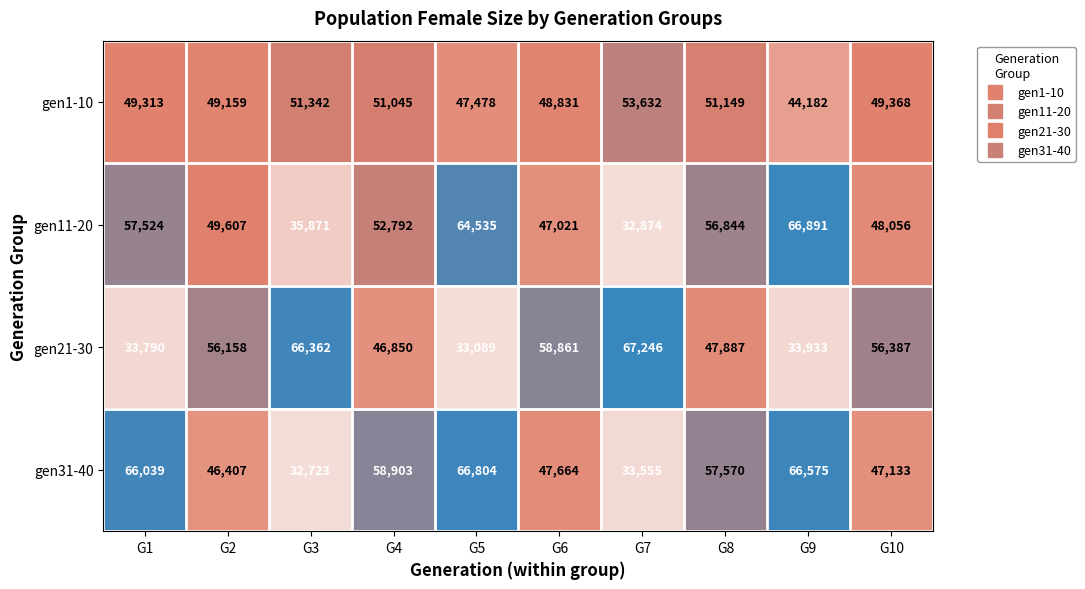

Which series has the widest spread of values?

gen21-30